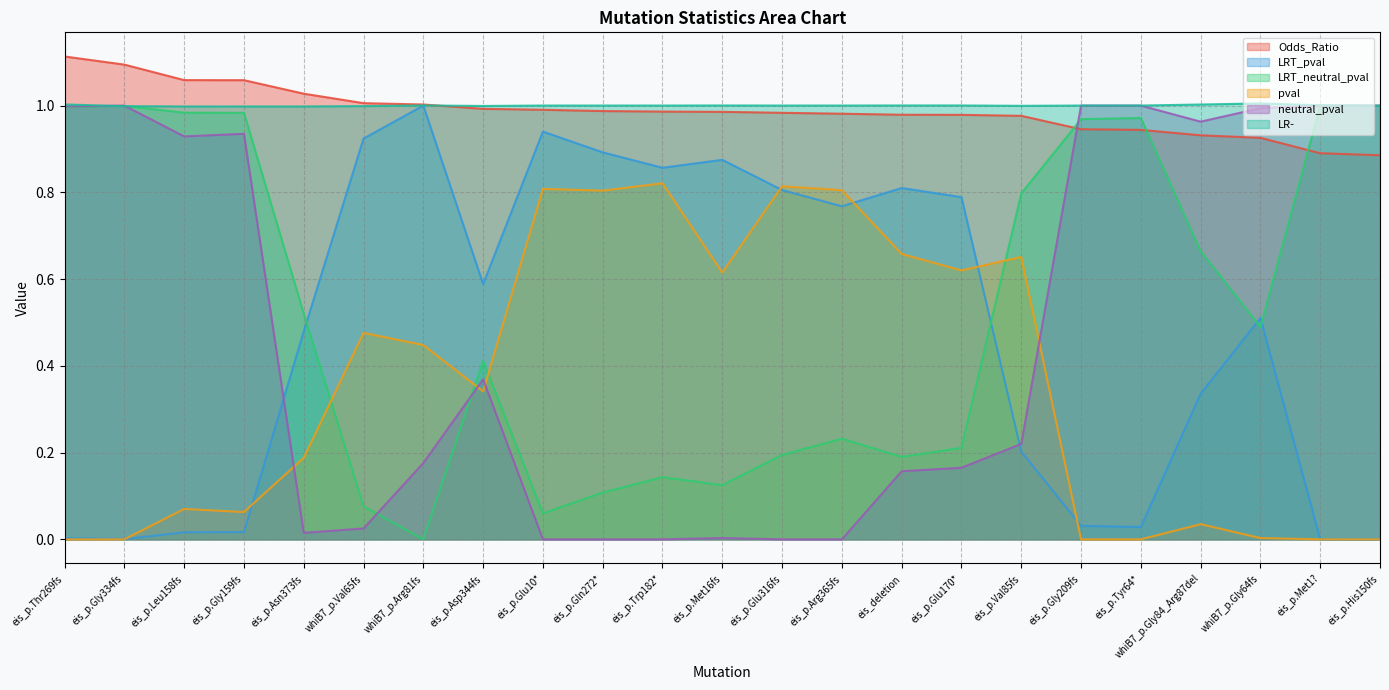

What position from the right is whiB7_p.Gly84_Arg87del?

4